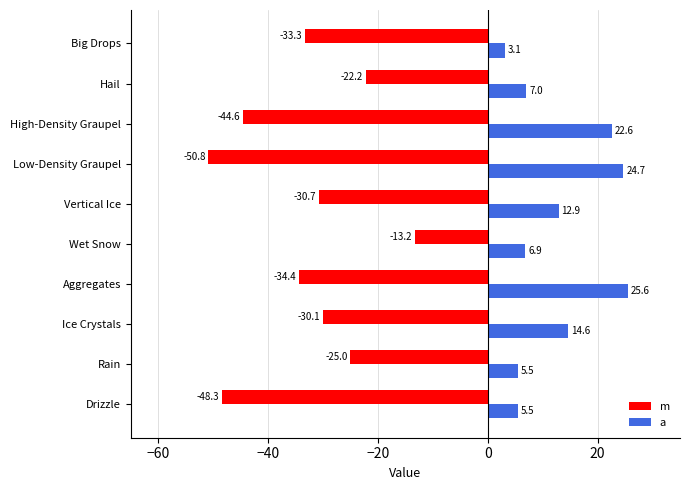

Where is m nearest to the value -32?

Big Drops